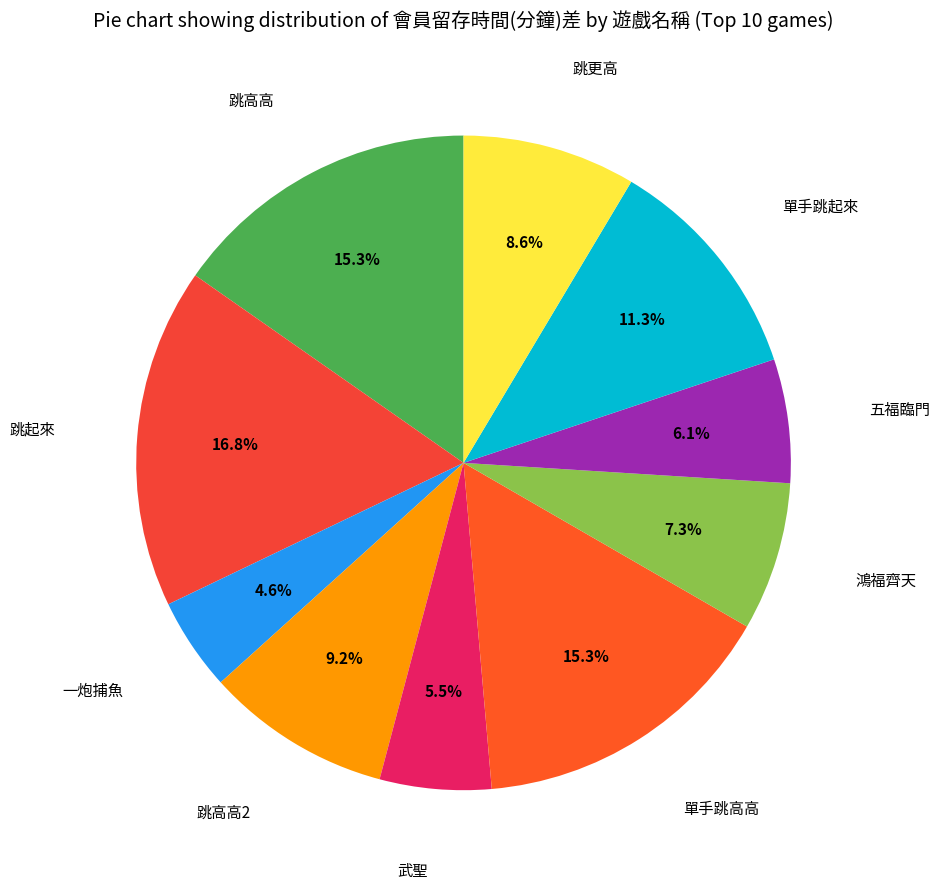

Which category has the biggest portion of the pie?

跳起來